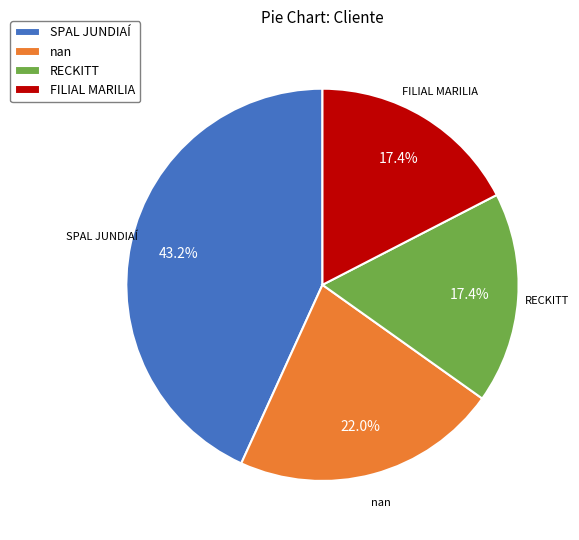

Is it true that FILIAL MARILIA is 17% of the pie?

True